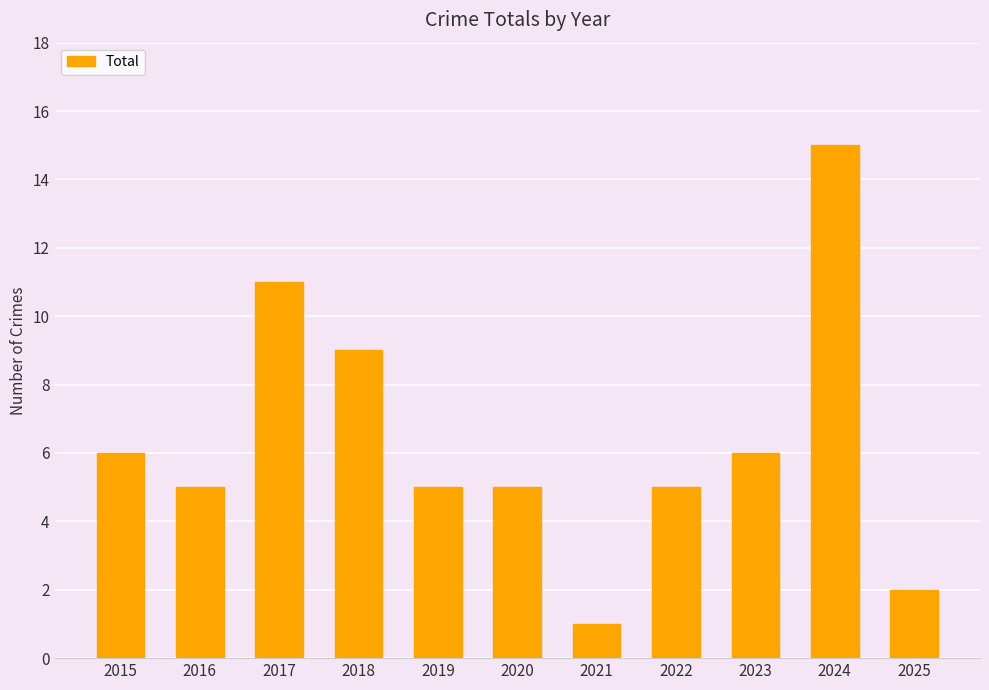

Which category has the lowest value across all series?

2021